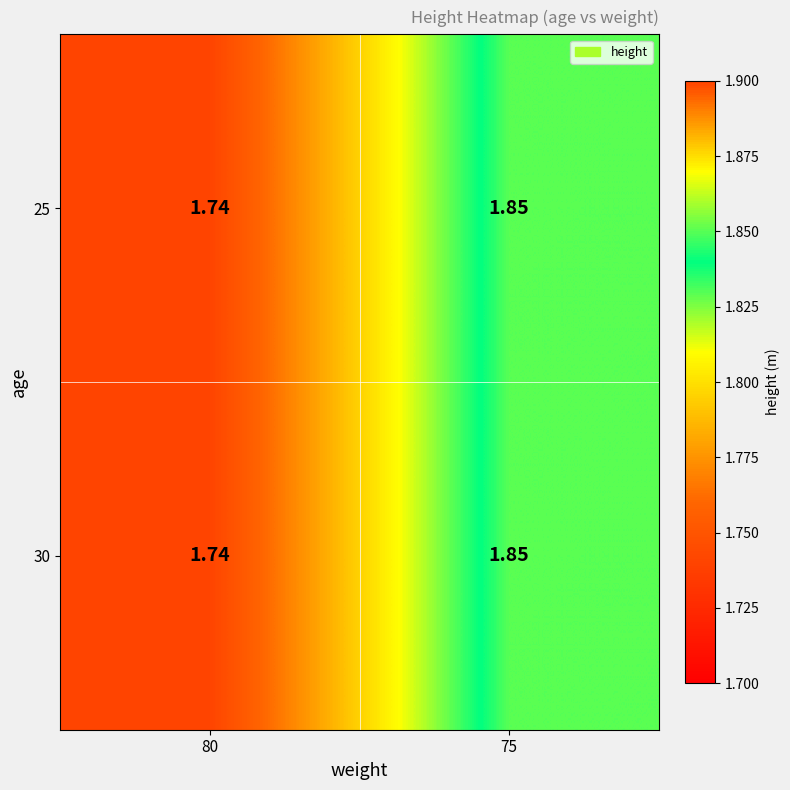

Is the value of 25 at 80 greater than the value of 30 at 75?

No